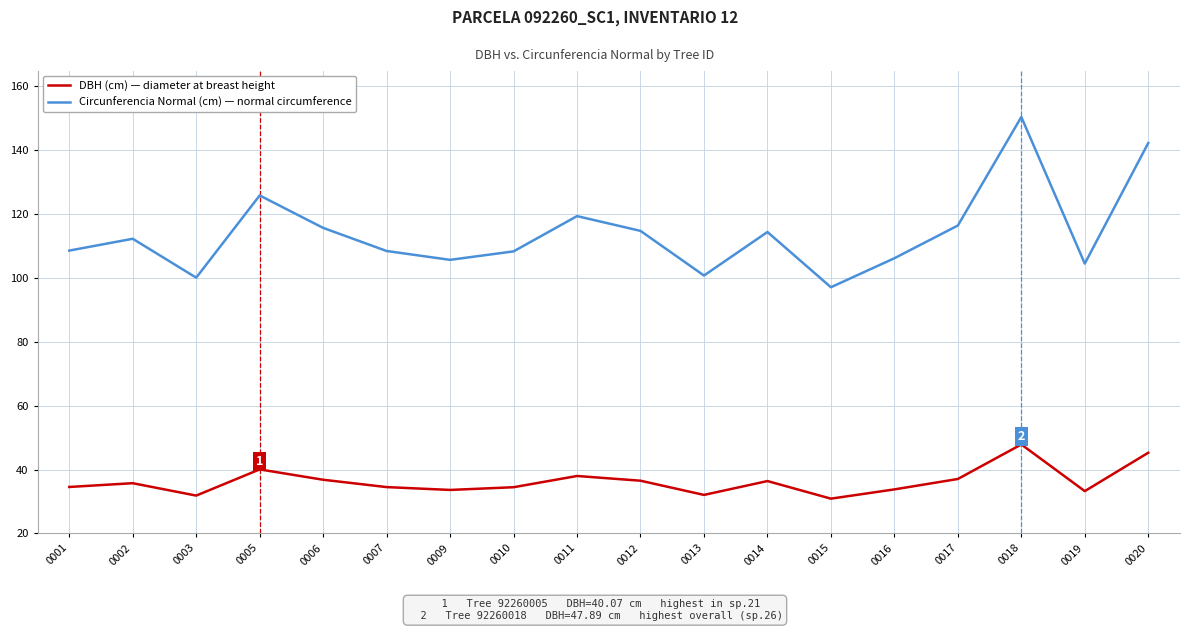

What is the total value across all series at 0017?

153.5